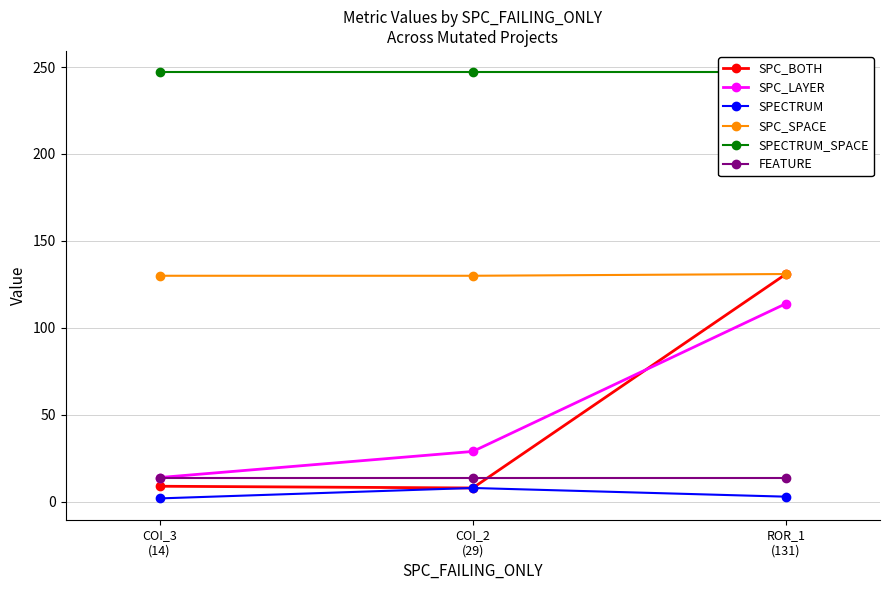

What is the sum of the SPC_BOTH values at ROR_1
(131) and COI_2
(29)?

139